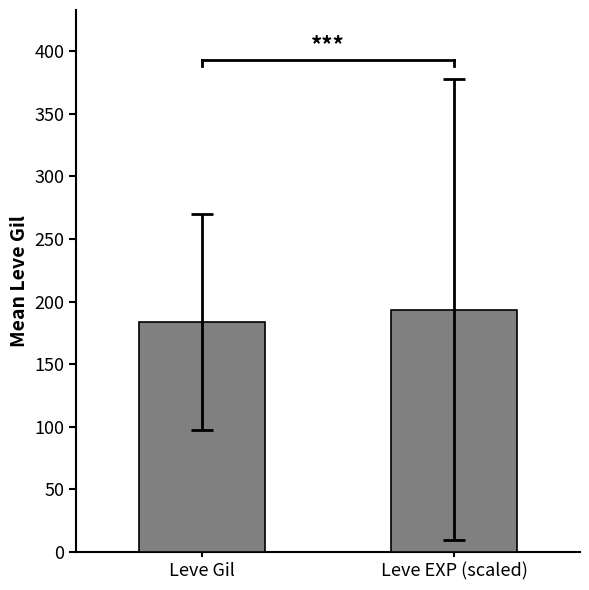

Rank the categories by value from highest to lowest.

Leve EXP (scaled), Leve Gil